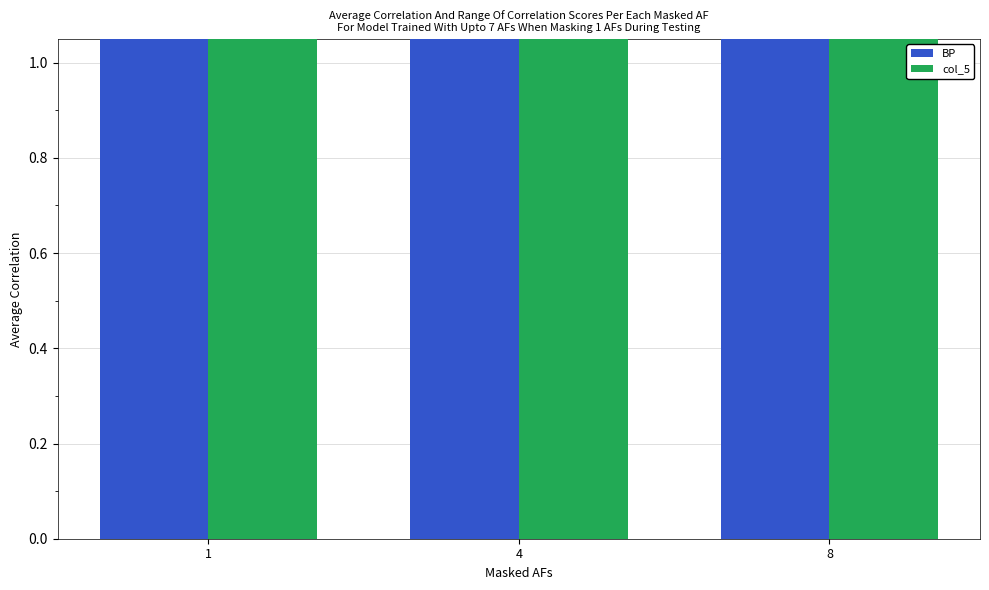

What is the sum of the col_5 values at 4 and 8?

60.5